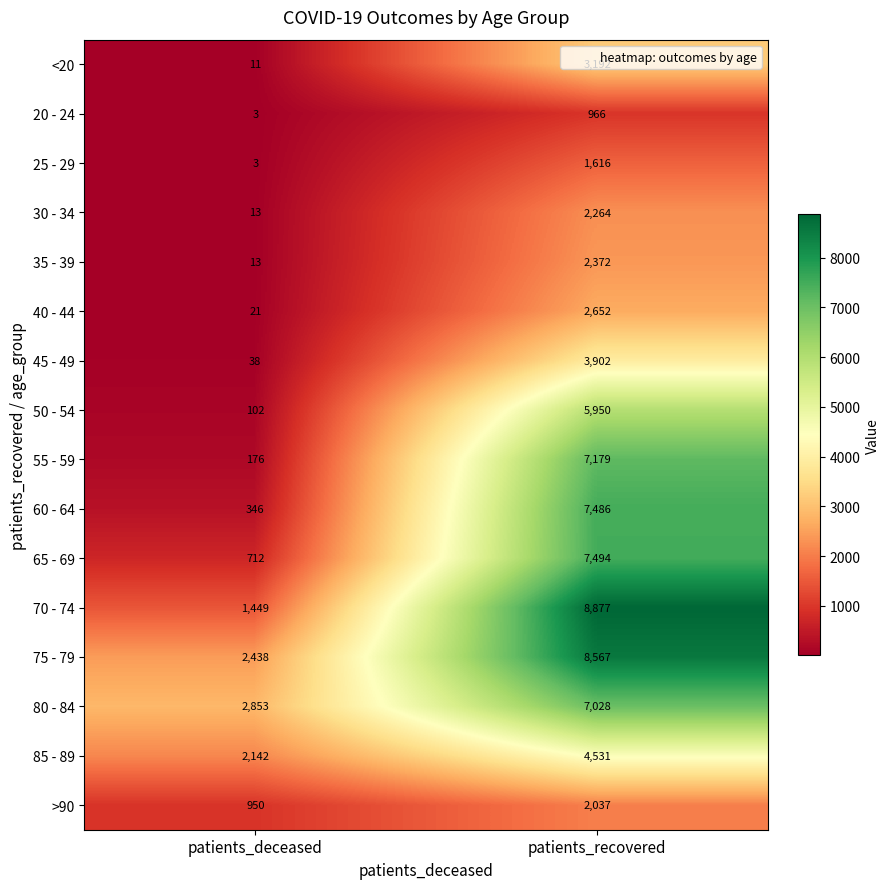

Where is 75 - 79 nearest to the value 5502?

patients_deceased